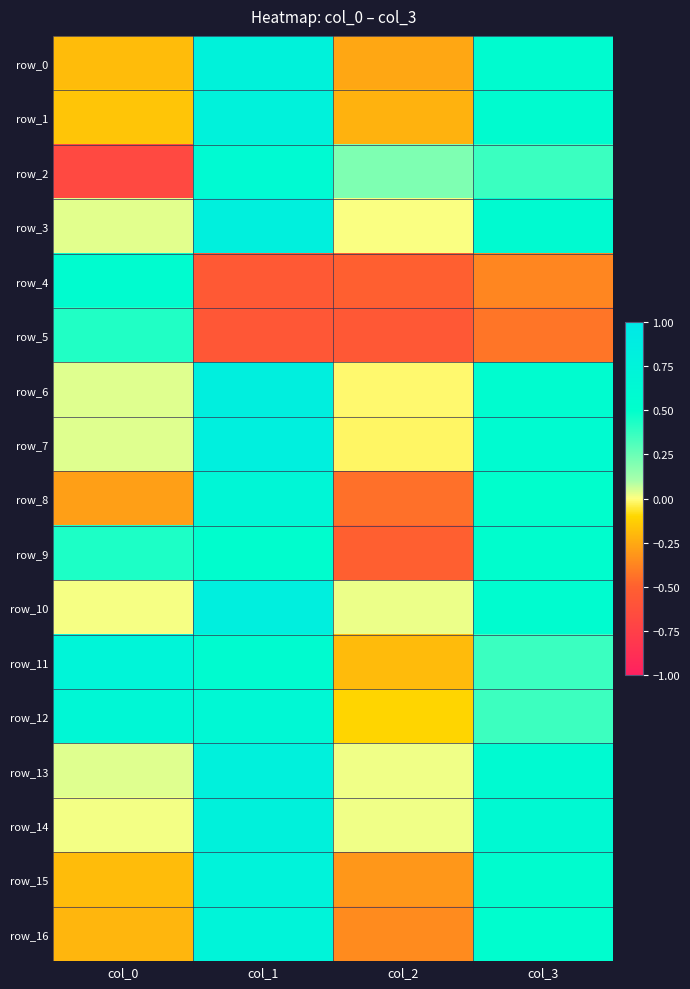

Reading left to right, what are all the values shown in this chart?

row_0: -0.2	0.8	-0.3	0.6
row_1: -0.2	0.8	-0.2	0.6
row_2: -0.7	0.6	0.2	0.4
row_3: 0.0	0.8	0.0	0.6
row_4: 0.6	-0.5	-0.5	-0.4
row_5: 0.4	-0.6	-0.6	-0.4
row_6: 0.0	0.8	-0.0	0.6
row_7: 0.0	0.8	-0.0	0.6
row_8: -0.3	0.7	-0.4	0.5
row_9: 0.4	0.5	-0.5	0.5
row_10: 0.0	0.8	0.0	0.6
row_11: 0.7	0.6	-0.2	0.4
row_12: 0.7	0.6	-0.1	0.4
row_13: 0.0	0.8	0.0	0.6
row_14: 0.0	0.8	0.0	0.6
row_15: -0.2	0.8	-0.3	0.5
row_16: -0.2	0.7	-0.4	0.5